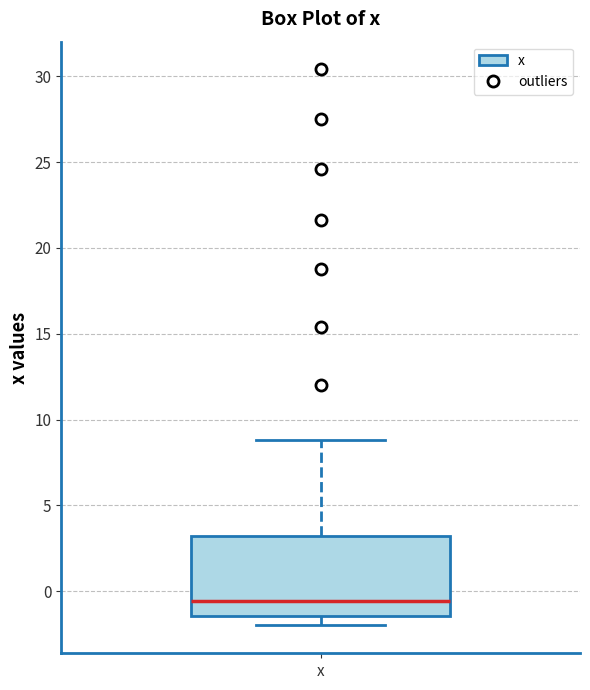

Where is the upper edge of the box for x on the y-axis? The values are not printed on the chart, so give them approximately, as read against the axis.

3.0